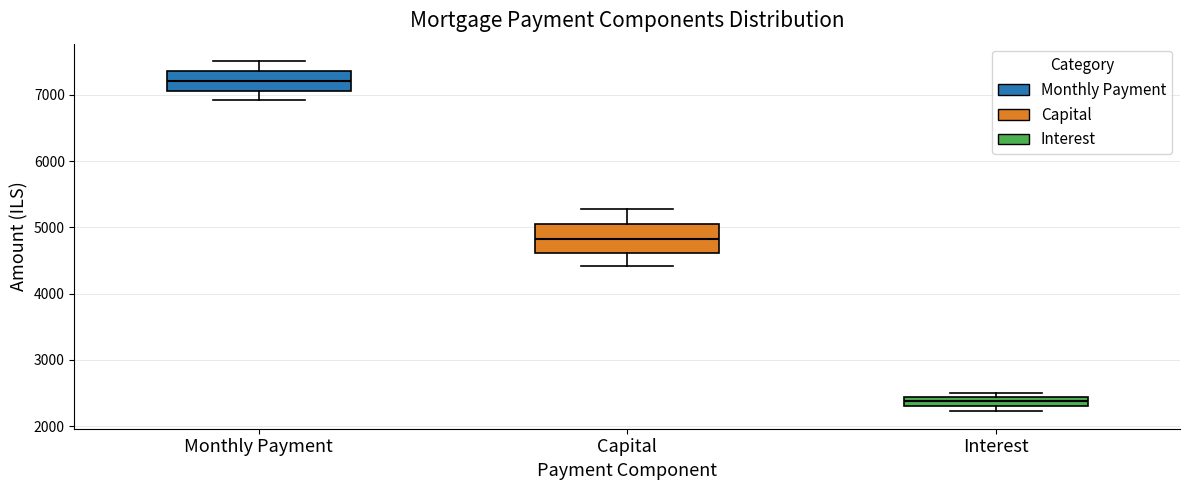

Where is the lower edge of the box for Interest on the y-axis? The values are not printed on the chart, so give them approximately, as read against the axis.

2300